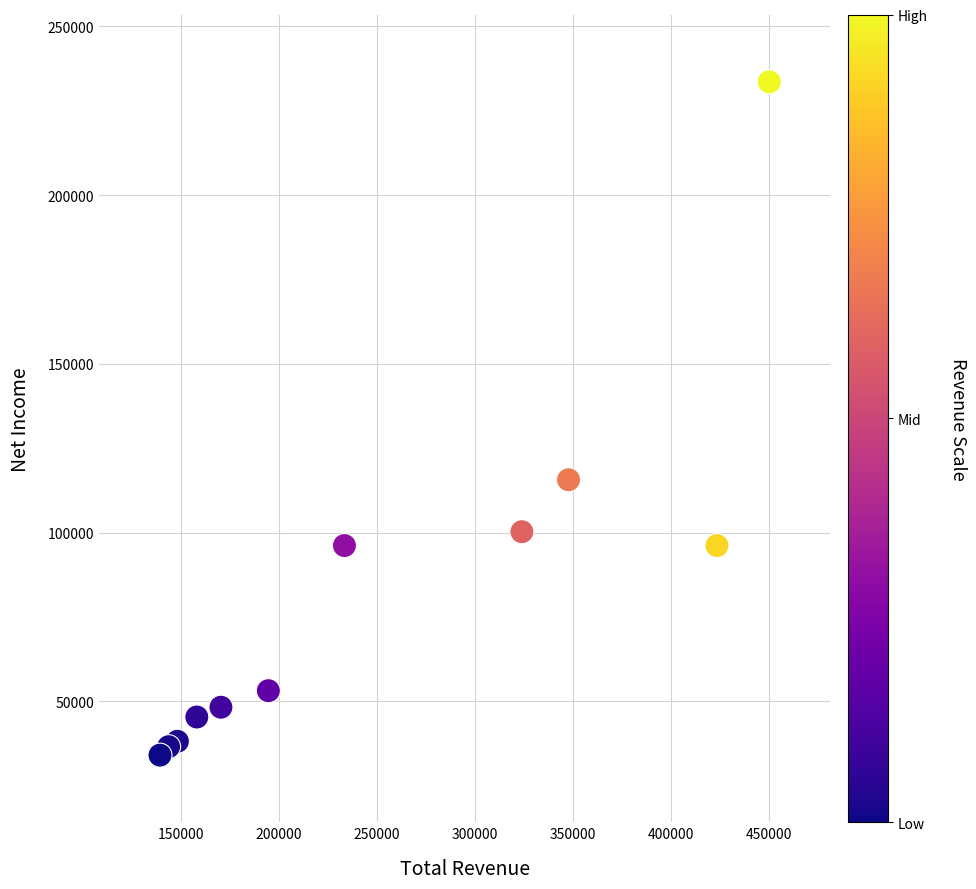

What Y value in the scatter plot is closest to 133850?

115700